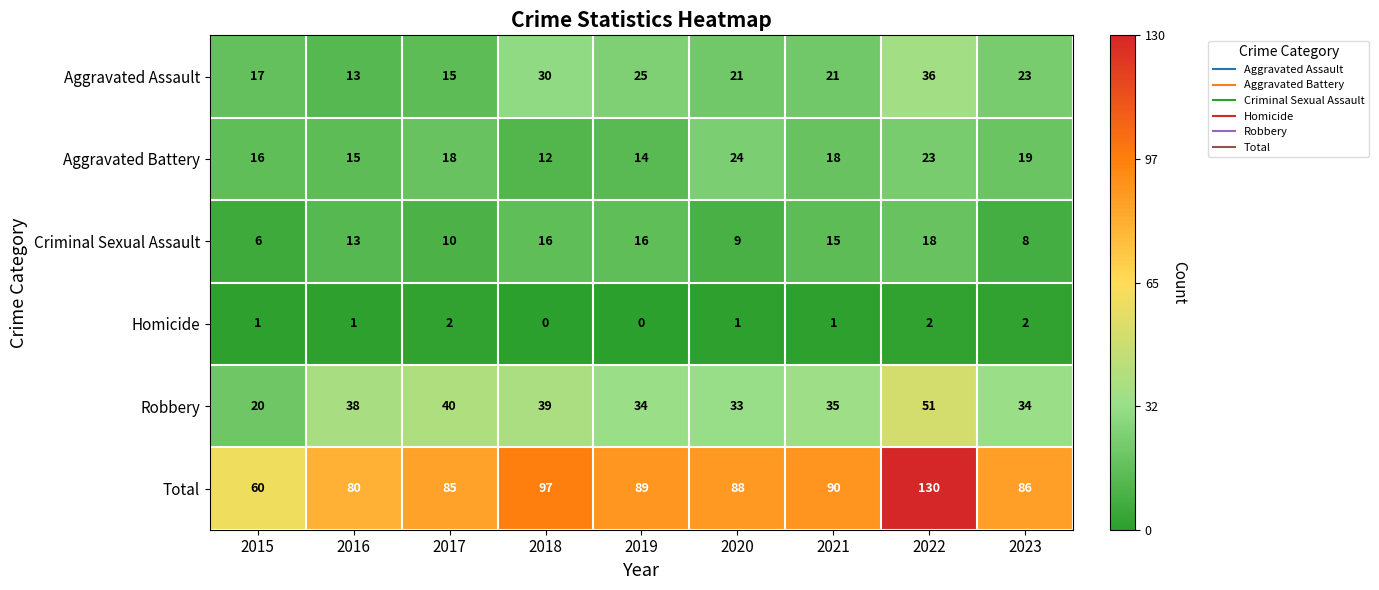

List the series in order of their peak value, lowest first.

Homicide, Criminal Sexual Assault, Aggravated Battery, Aggravated Assault, Robbery, Total